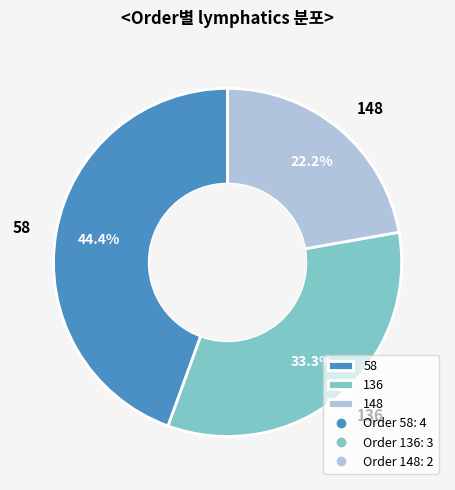

To the nearest percent, what is the difference between the largest and smallest slice percentages?

22%